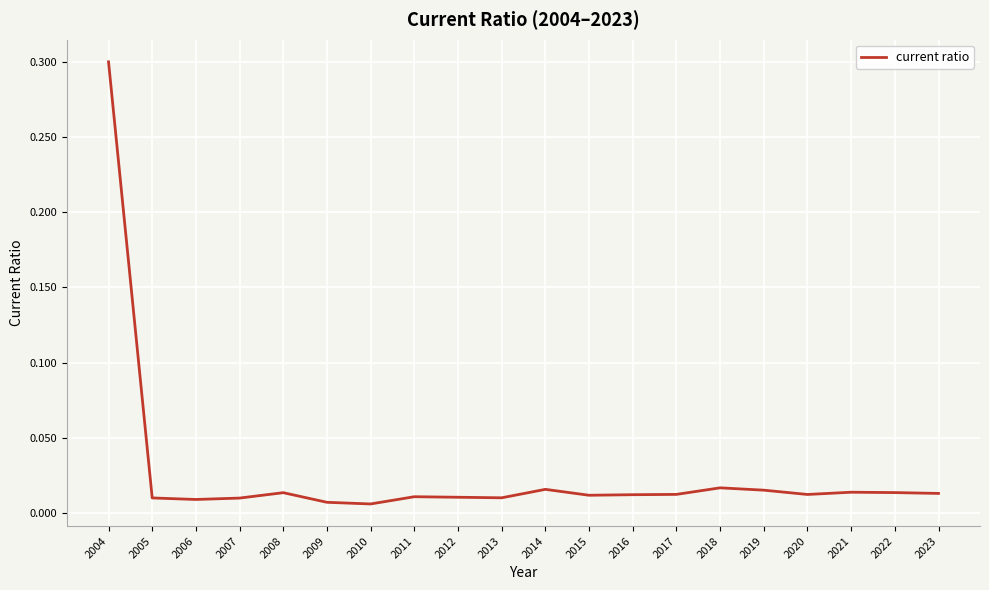

What is the difference between the values at 2004 and 2023?

0.3